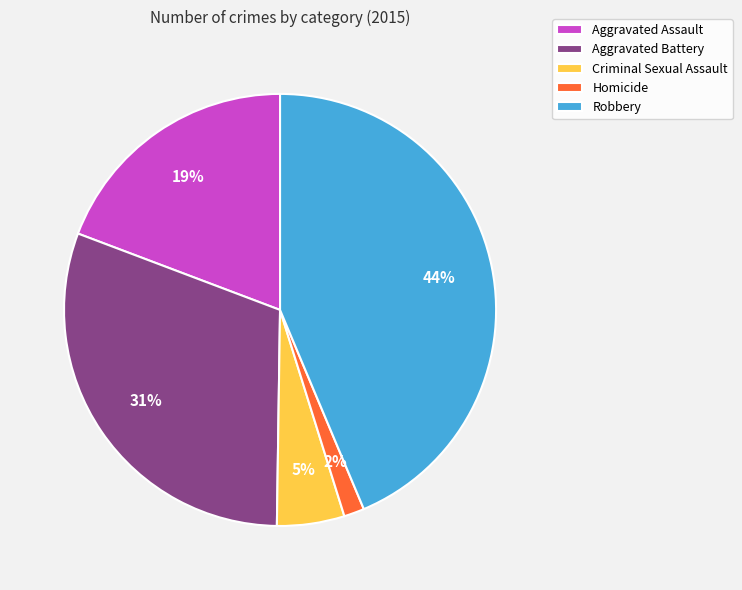

Is the sum of Aggravated Battery and Homicide greater than half?

No